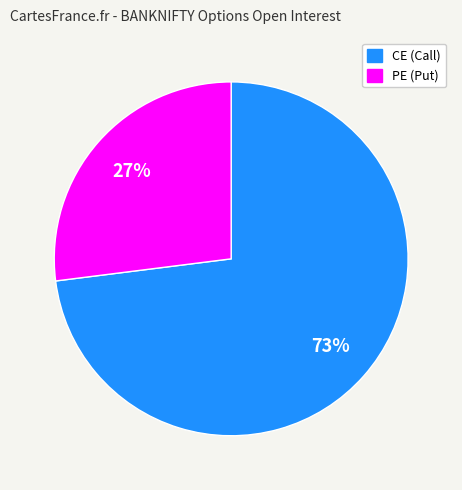

Is there any slice that represents more than half of the pie?

Yes